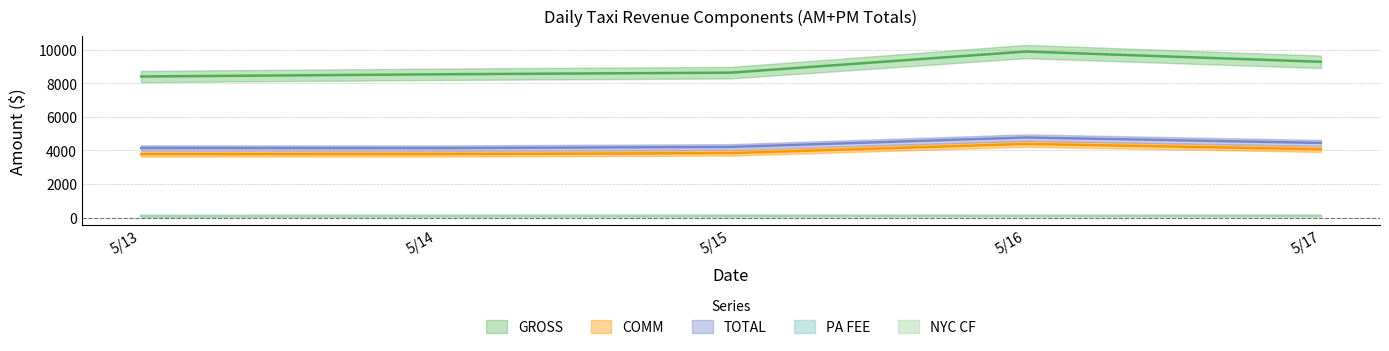

Rank the series at 5/15 from lowest to highest value.

PA FEE, NYC CF, COMM, TOTAL, GROSS